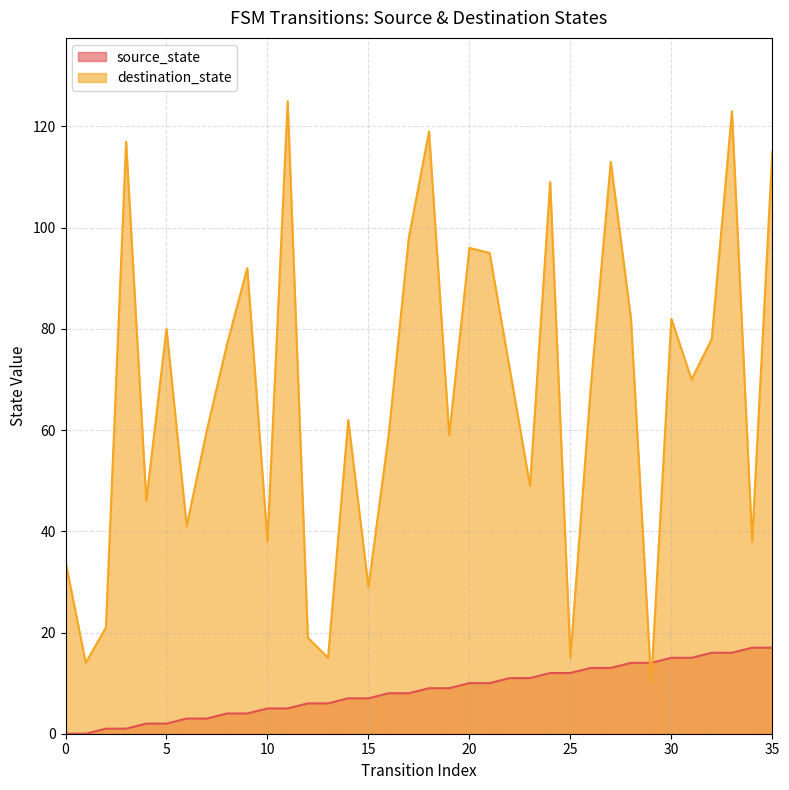

What is the sum of all destination_state values?

2420